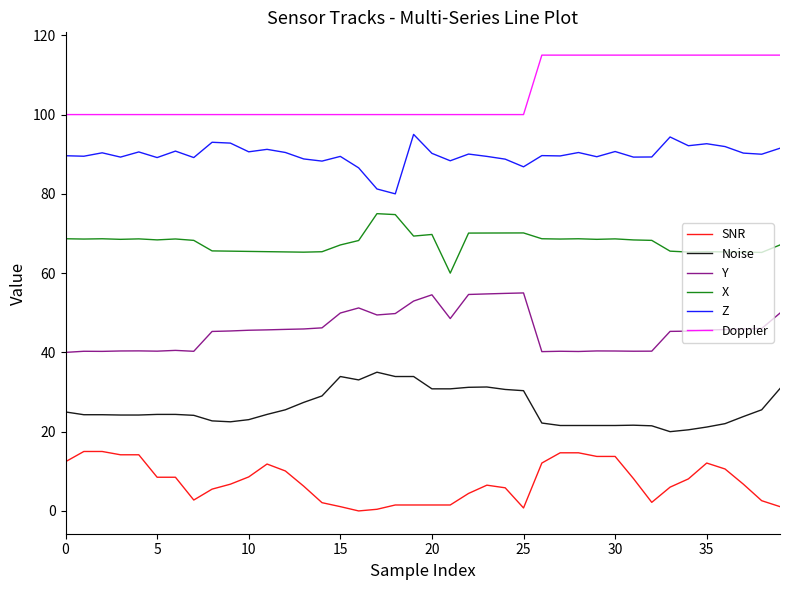

What is the minimum value for Doppler?

100.0